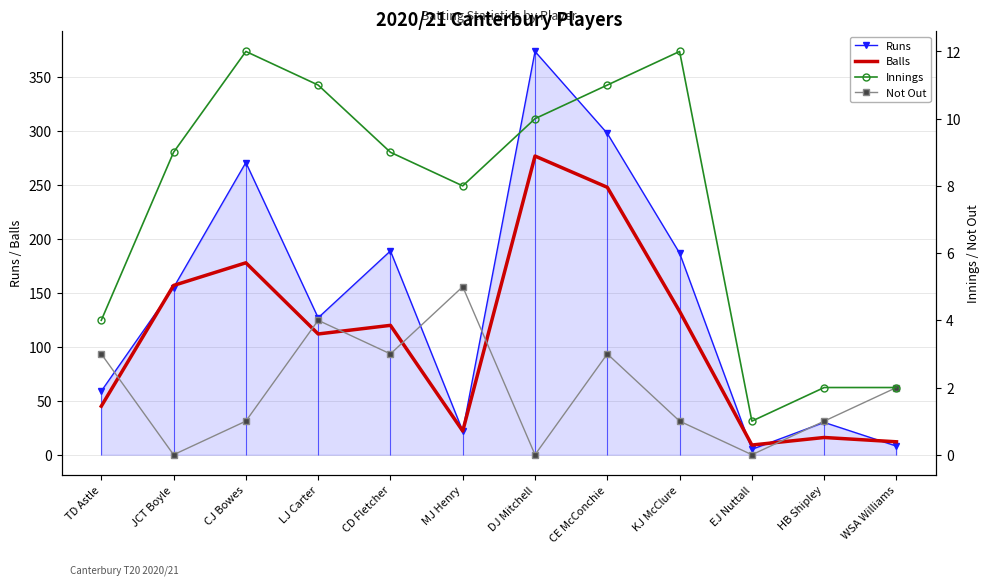

At which category does Innings reach its first local peak?

CJ Bowes